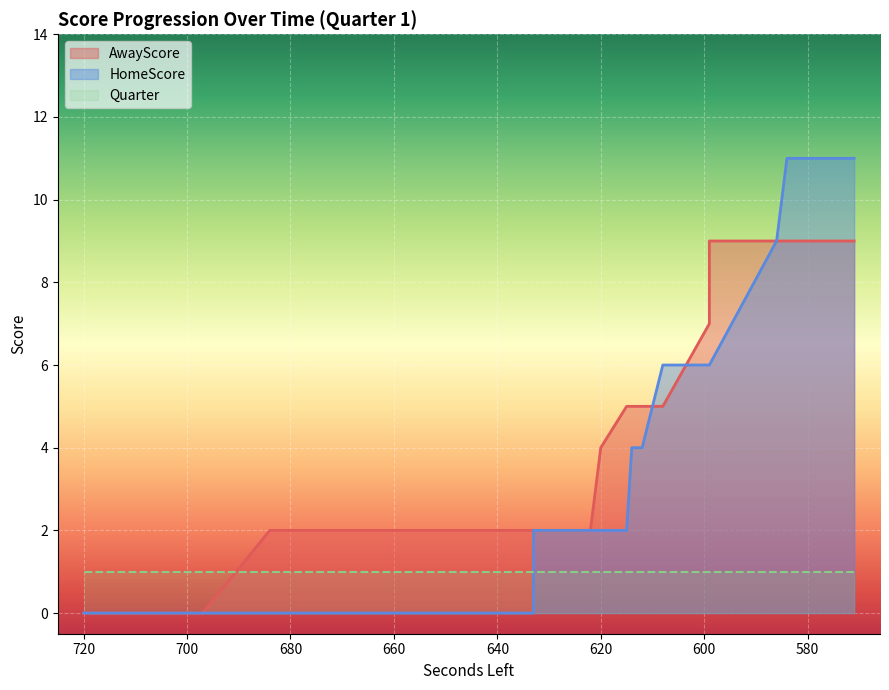

Which category has the lowest value in the AwayScore series?

720